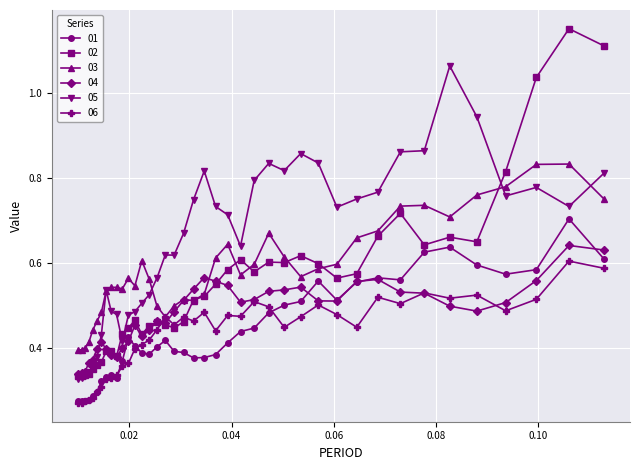

How many 06 values are between 0 and 1?

40